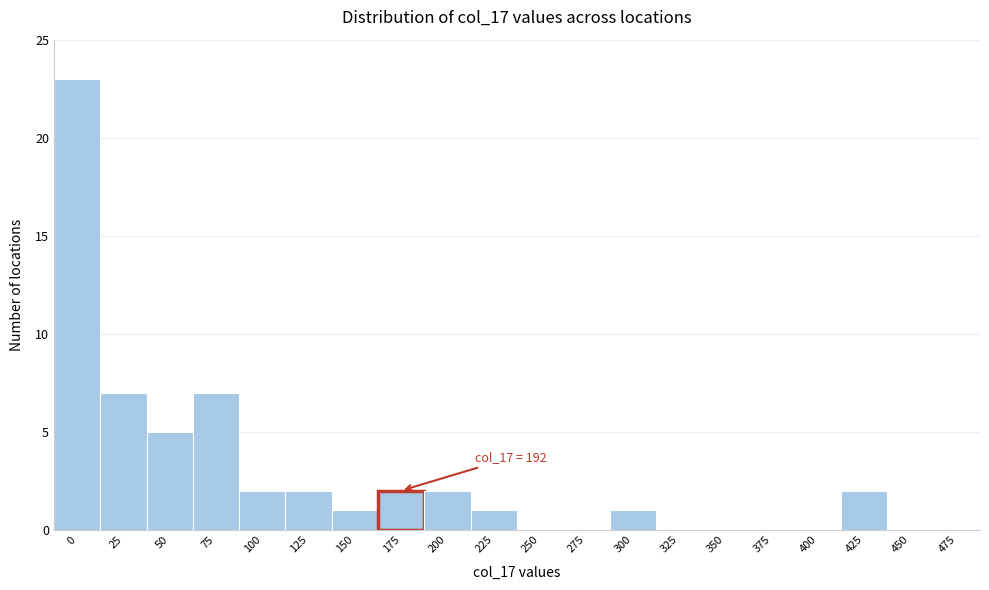

Reading left to right, extract all data points from this chart.

0=23	25=7	50=5	75=7	100=2	125=2	150=1	175=2	200=2	225=1	250=0	275=0	300=1	325=0	350=0	375=0	400=0	425=2	450=0	475=0